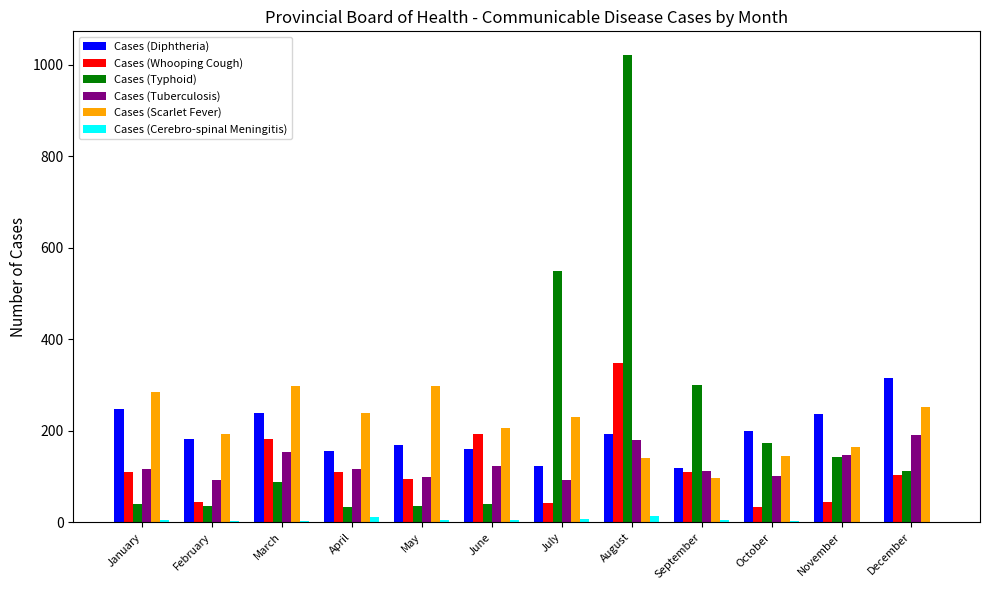

At which category is the sum across all series the highest?

August